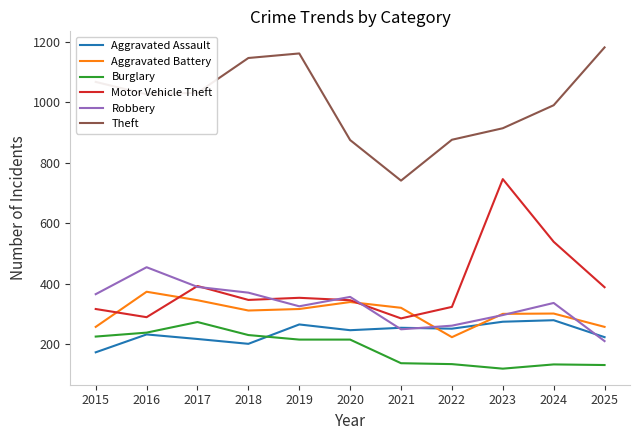

What are all the series names shown in the legend?

Aggravated Assault, Aggravated Battery, Burglary, Motor Vehicle Theft, Robbery, Theft